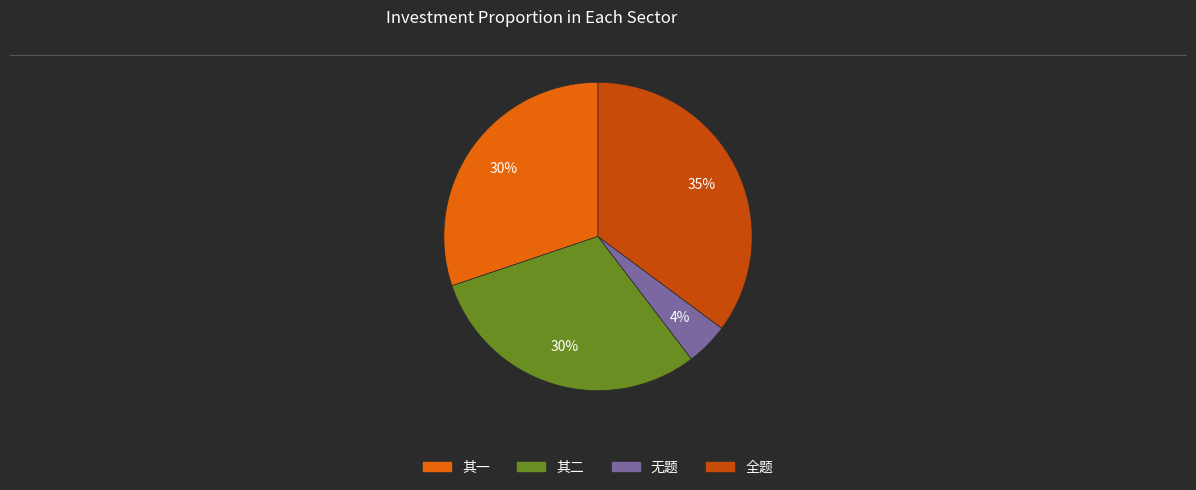

To the nearest percent, what is the average slice percentage?

25%